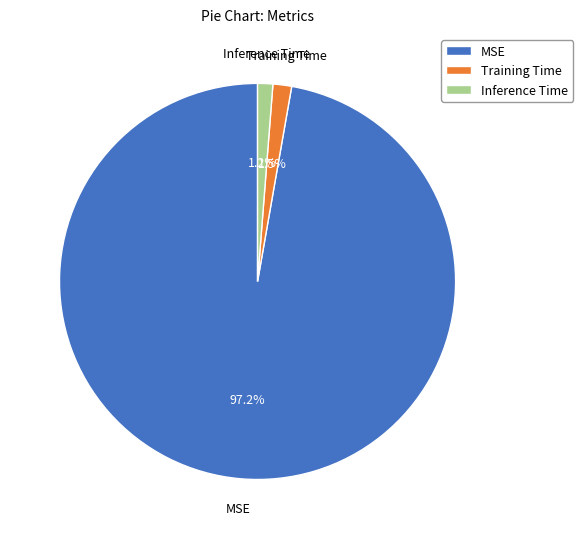

What percentage is the MSE slice, to the nearest percent?

97%